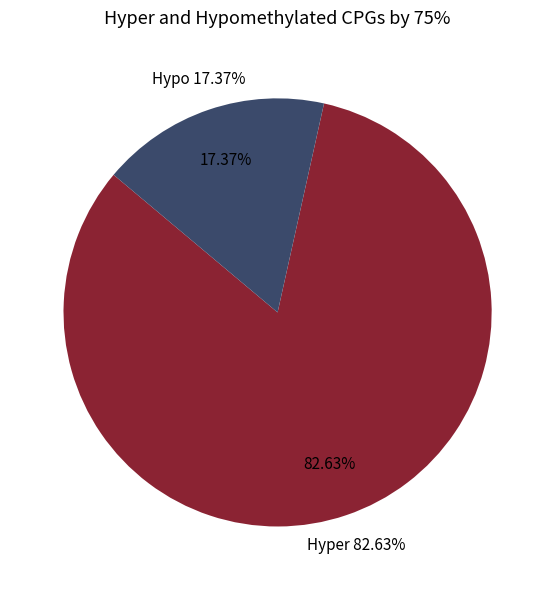

True or false: B54 accounts for 50% of the total.

False